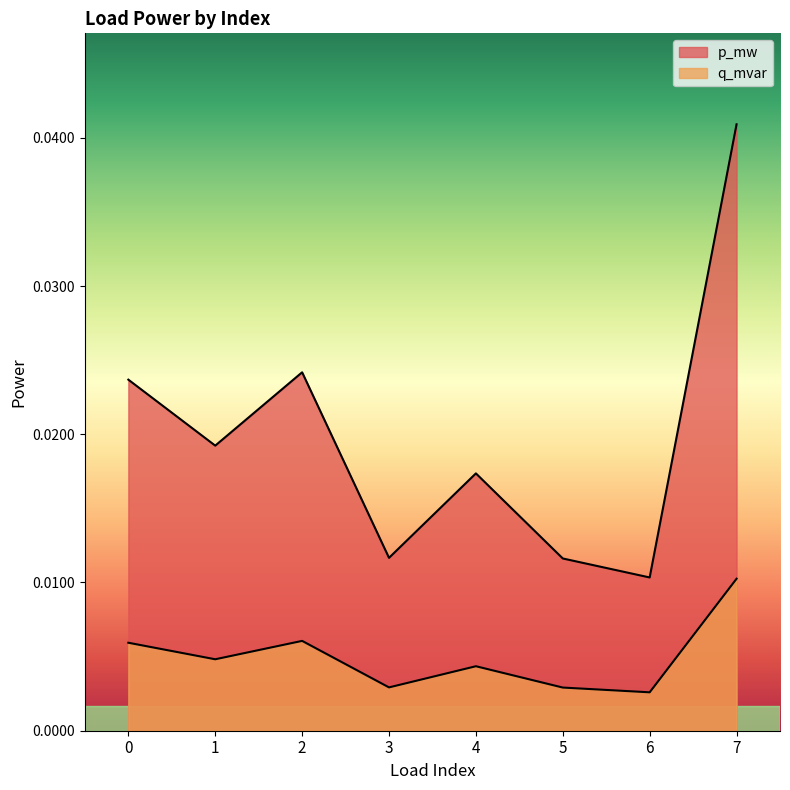

How many lines are shown in the chart?

2